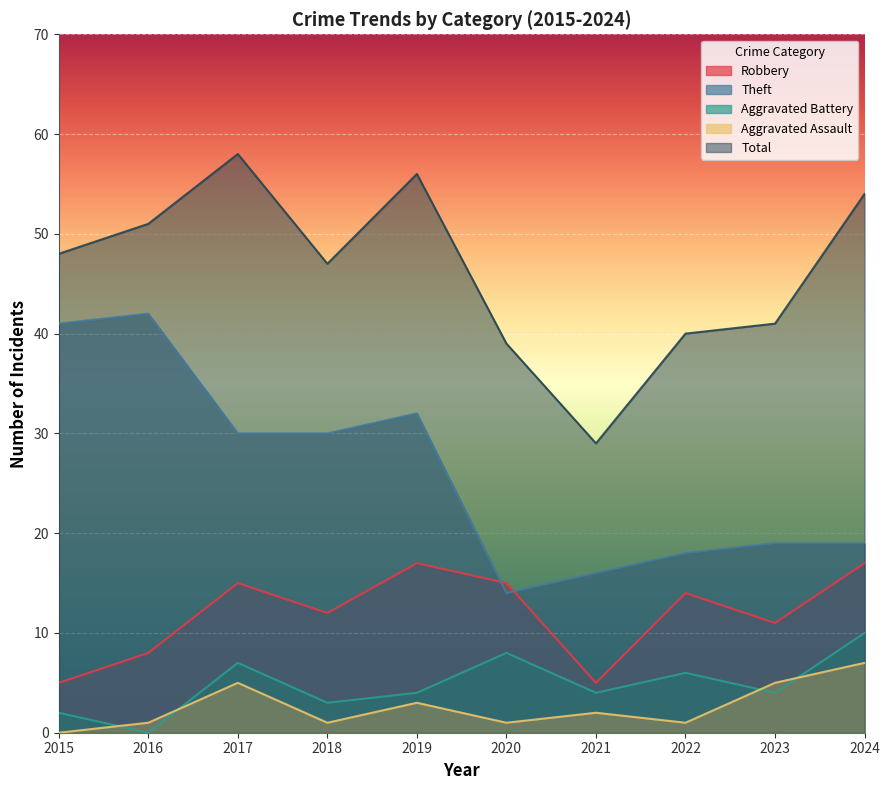

Reading left to right, extract all data points from this chart.

Robbery: 5	8	15	12	17	15	5	14	11	17
Theft: 41	42	30	30	32	14	16	18	19	19
Aggravated Battery: 2	0	7	3	4	8	4	6	4	10
Aggravated Assault: 0	1	5	1	3	1	2	1	5	7
Total: 48	51	58	47	56	39	29	40	41	54